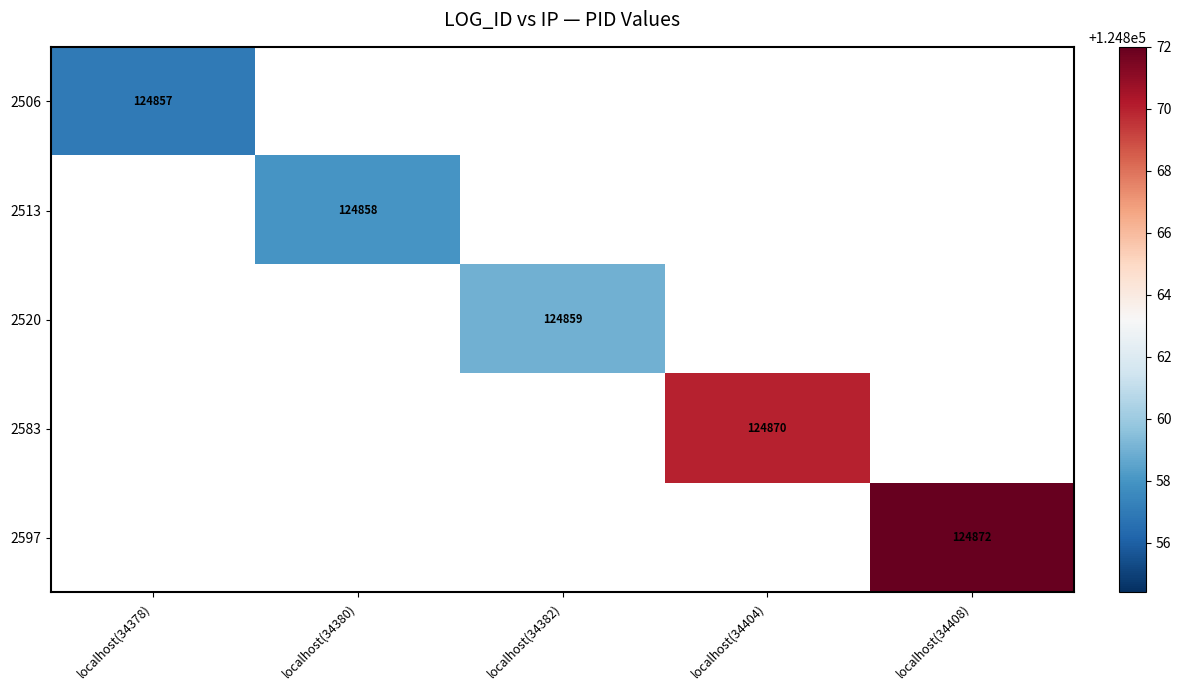

At which label does 2506 reach its peak?

localhost(34378)